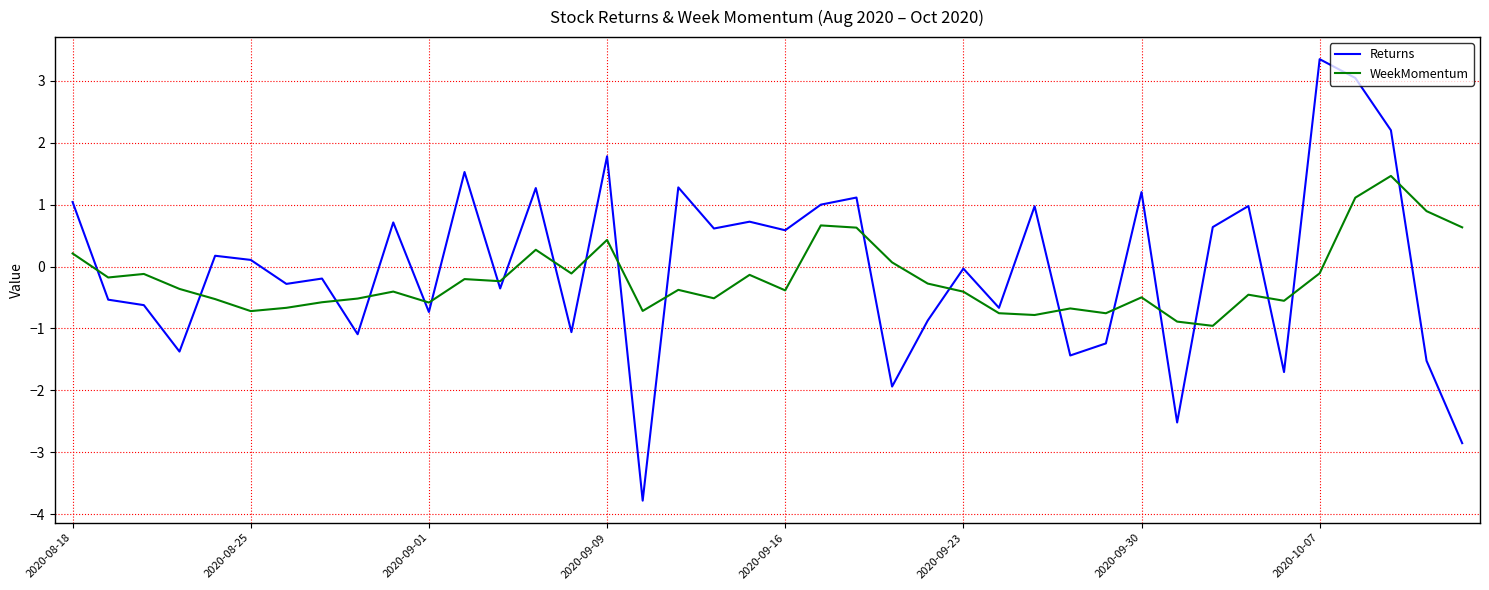

What is the smallest value displayed?

-3.8